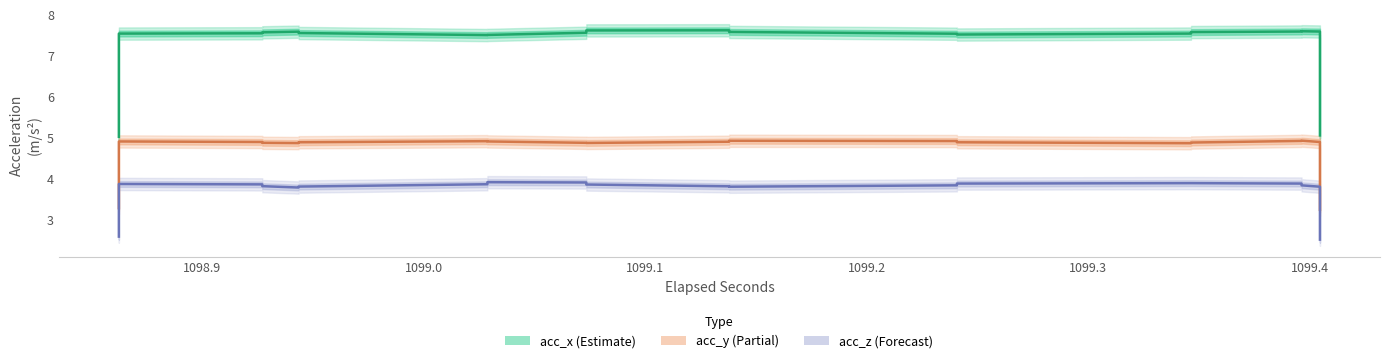

What is the total value across all series at 1098.9?

16.3